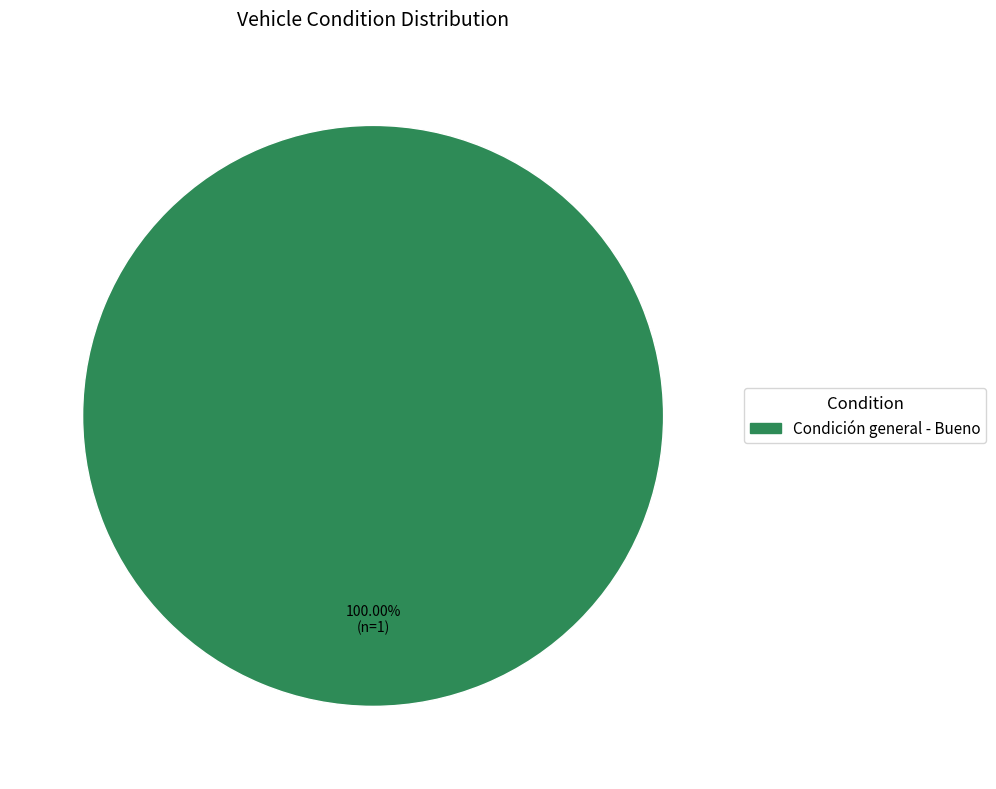

Does any single category account for the majority?

Yes